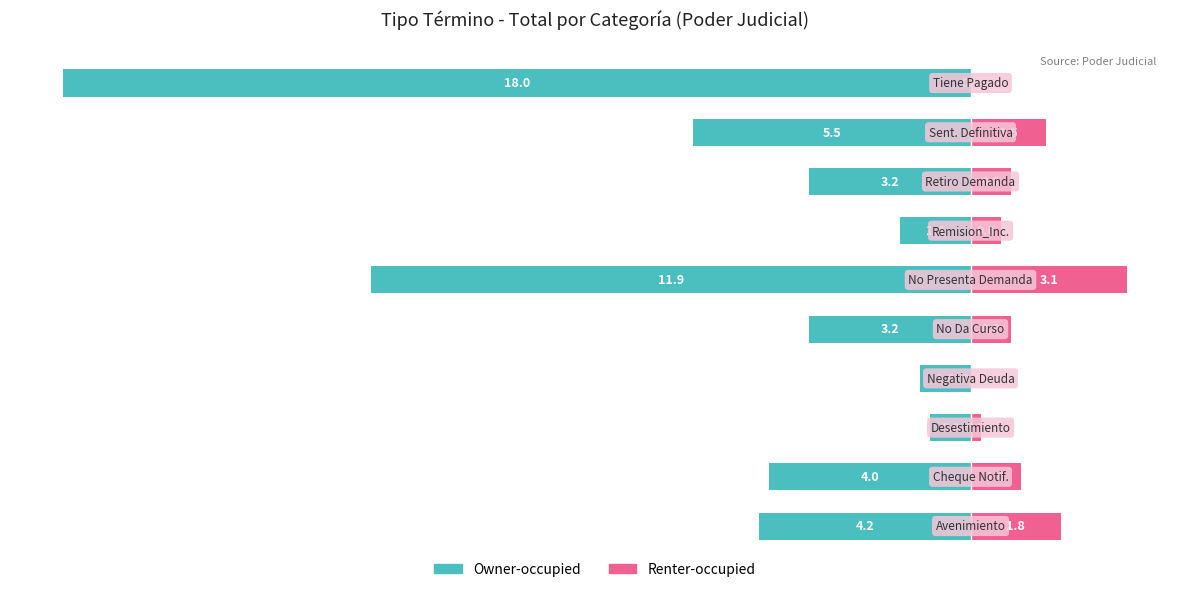

Which series has the largest range (max minus min)?

Owner-occupied